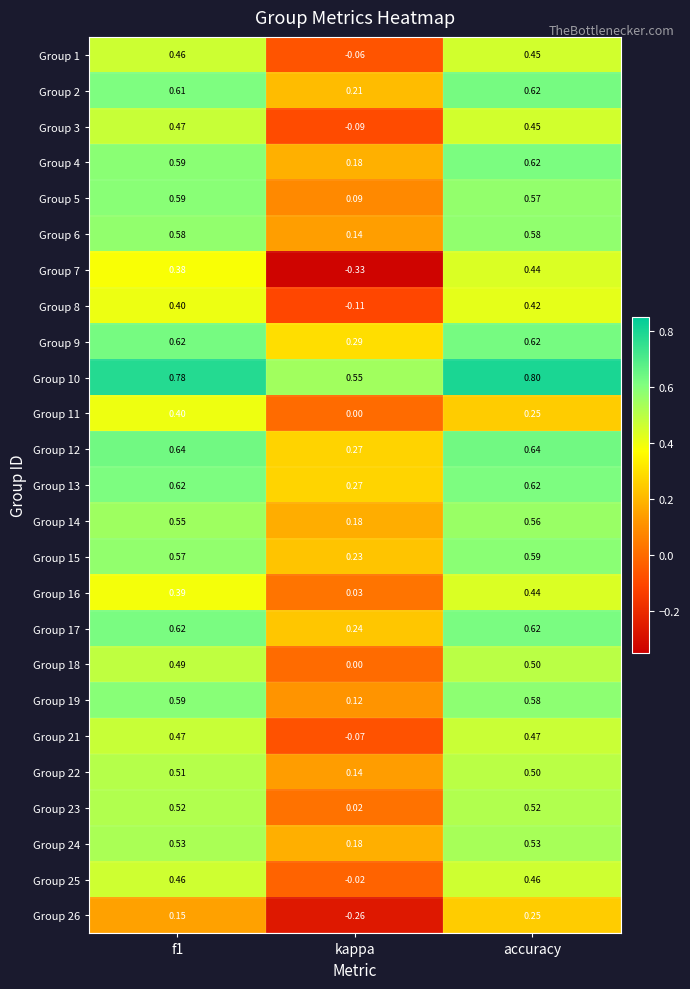

Between kappa and accuracy, which series saw the biggest shift?

Group 7